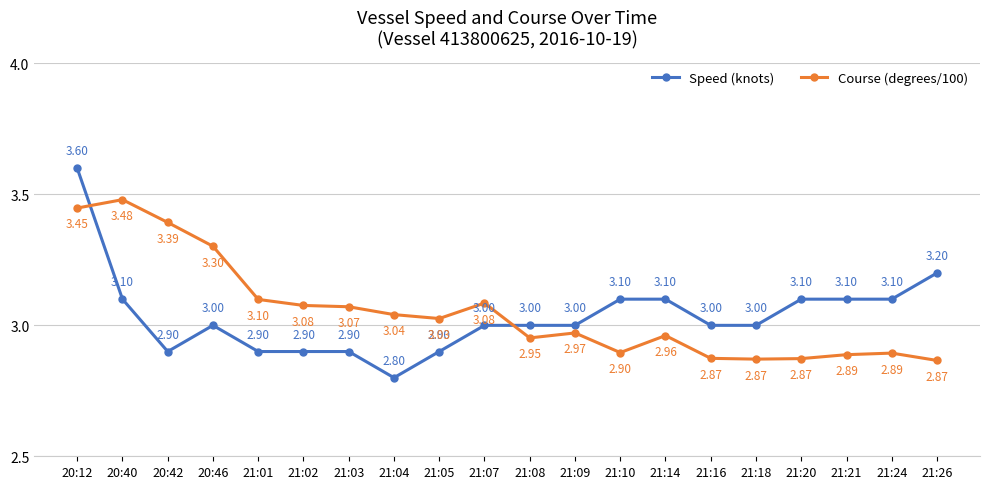

What is the sum of the Course (degrees/100) values at 21:07 and 21:16?

6.0